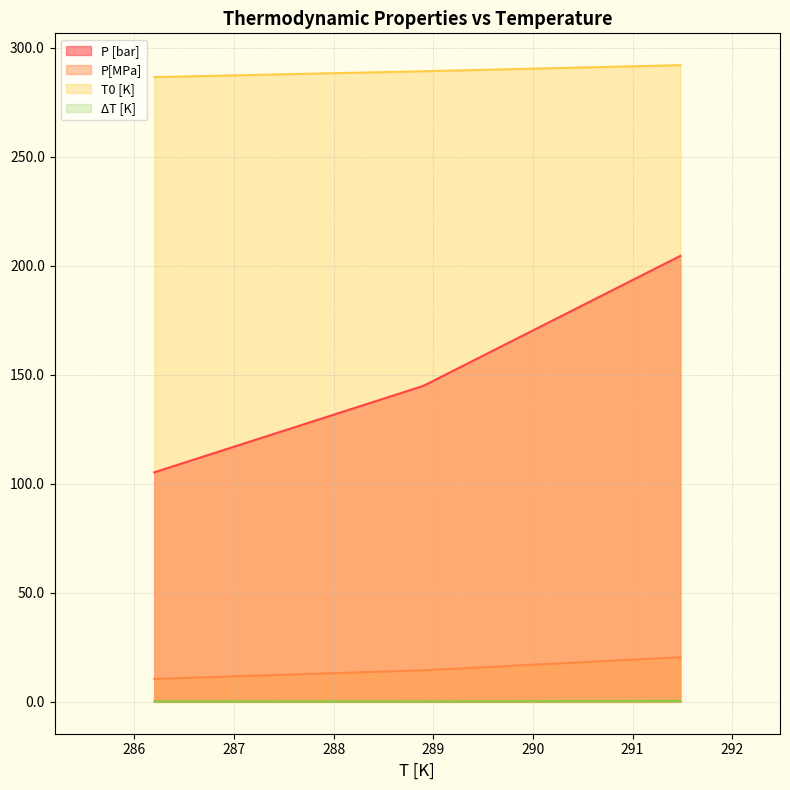

What is the minimum value for P [bar]?

105.2